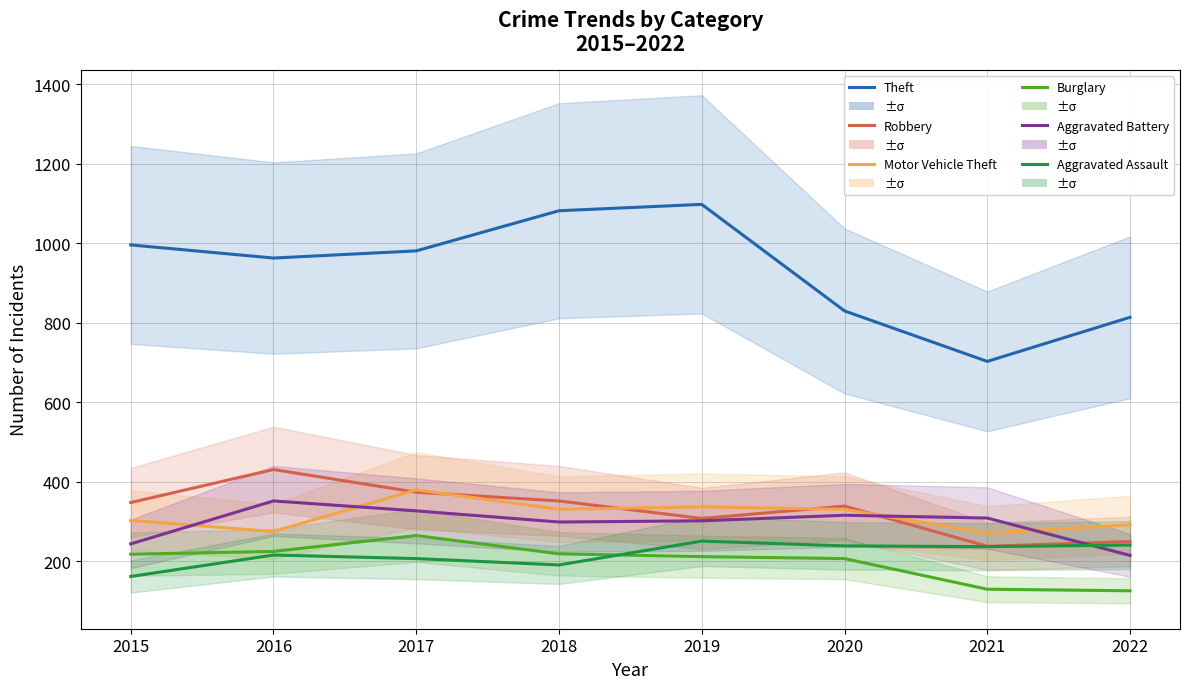

At which label is Robbery closest to 334?

2020